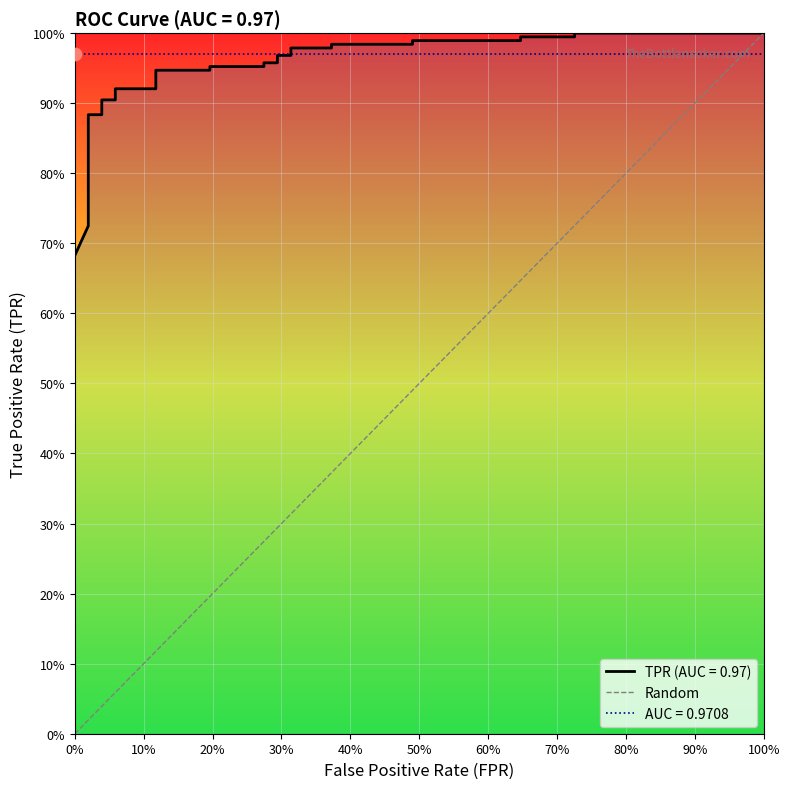

Between 0% and 100%, which is larger?

100%